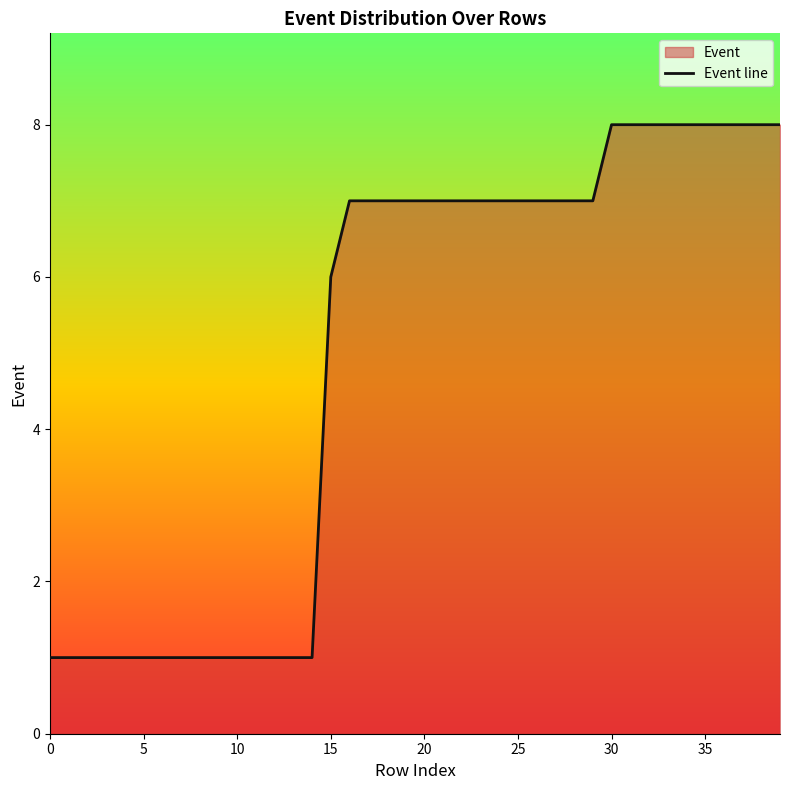

Reading right to left, what are all the values shown in this chart?

8	8	8	8	8	8	8	8	8	8	7	7	7	7	7	7	7	7	7	7	7	7	7	7	6	1	1	1	1	1	1	1	1	1	1	1	1	1	1	1